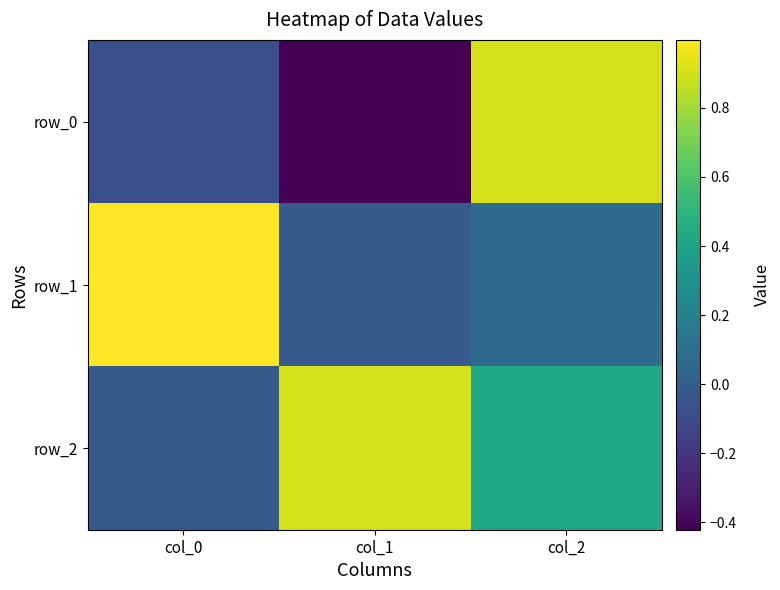

At col_2, list the series in order from largest to smallest.

row_0, row_2, row_1